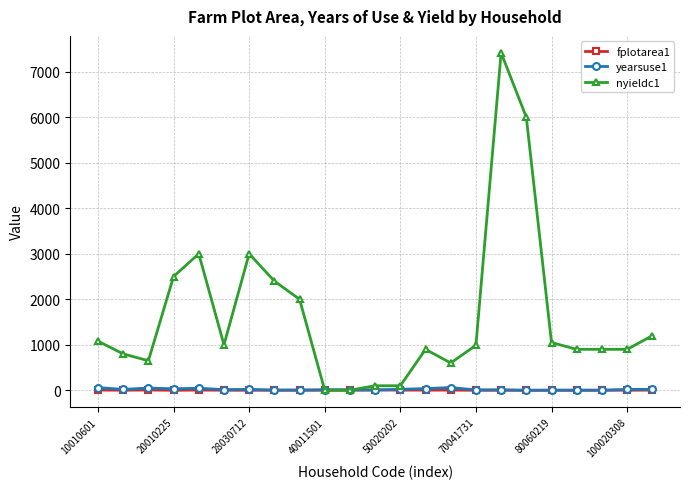

What is the maximum value shown in the chart?

7416.0